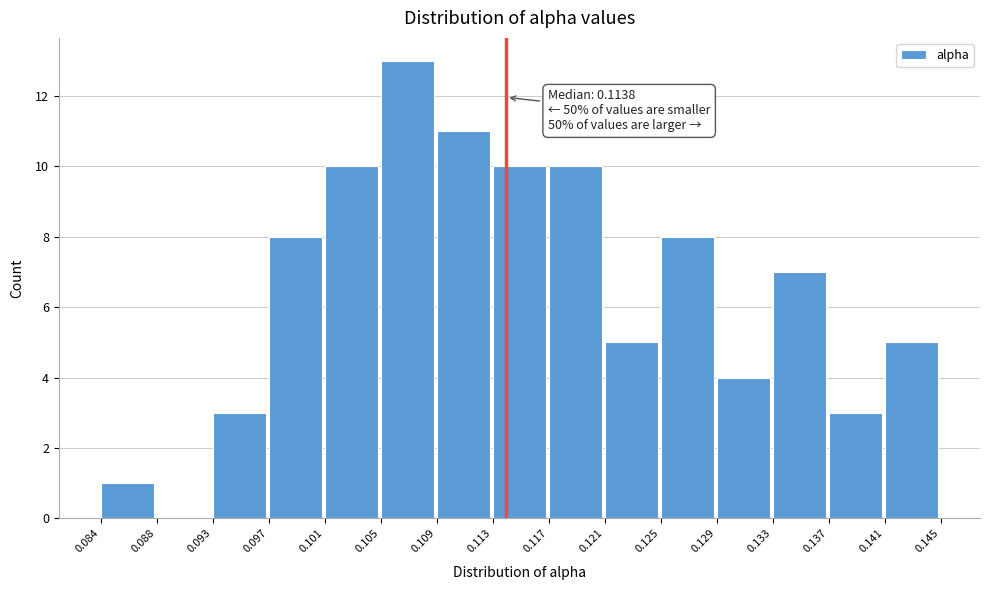

Over which range of the x-axis is the bar tallest?

0.105 to 0.109